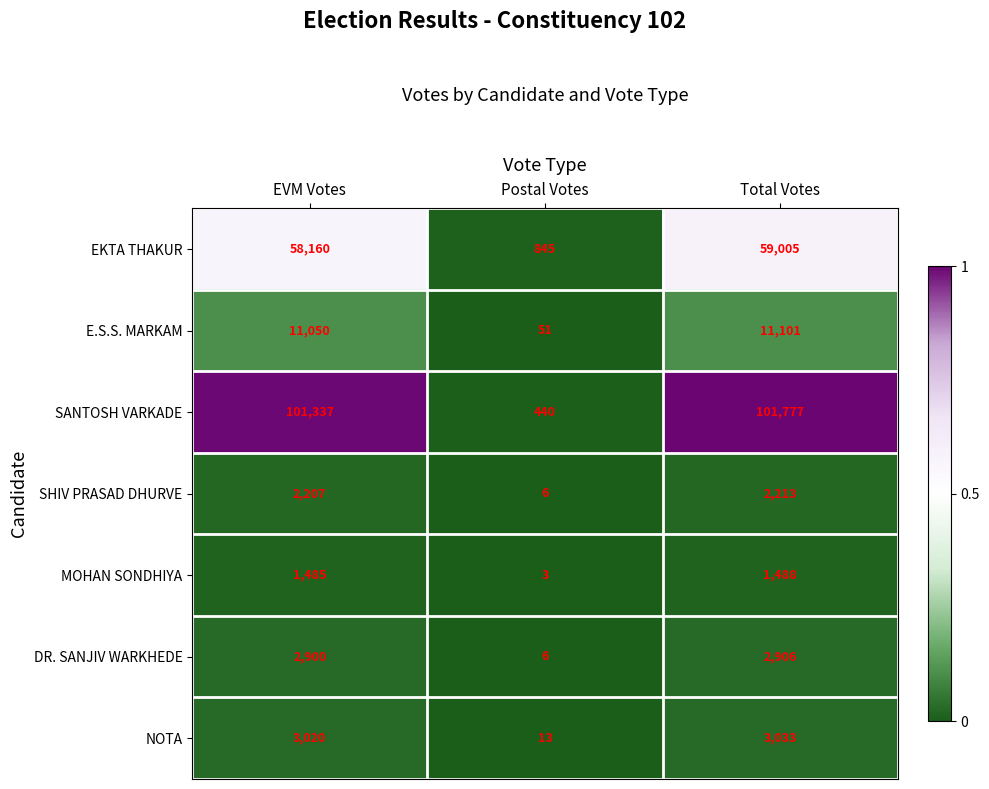

What is the maximum value shown in the chart?

101777